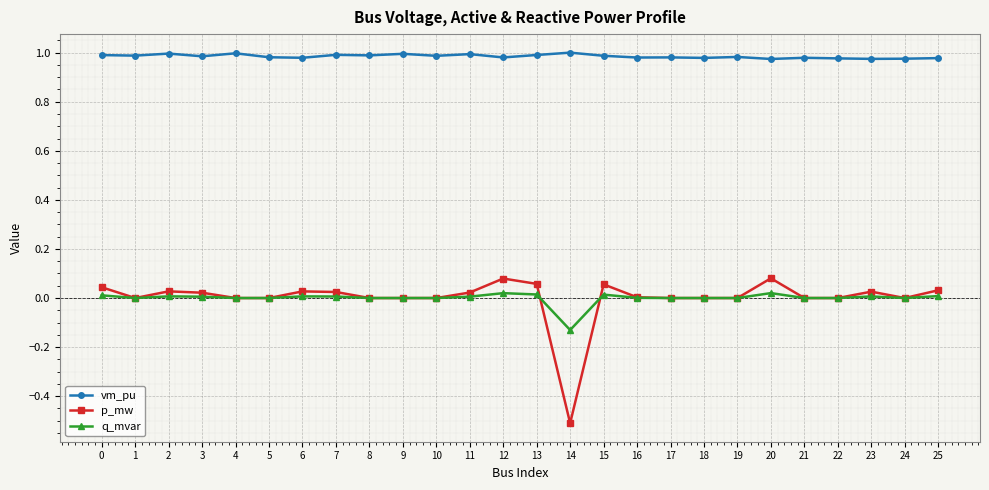

Which series has the largest range (max minus min)?

p_mw